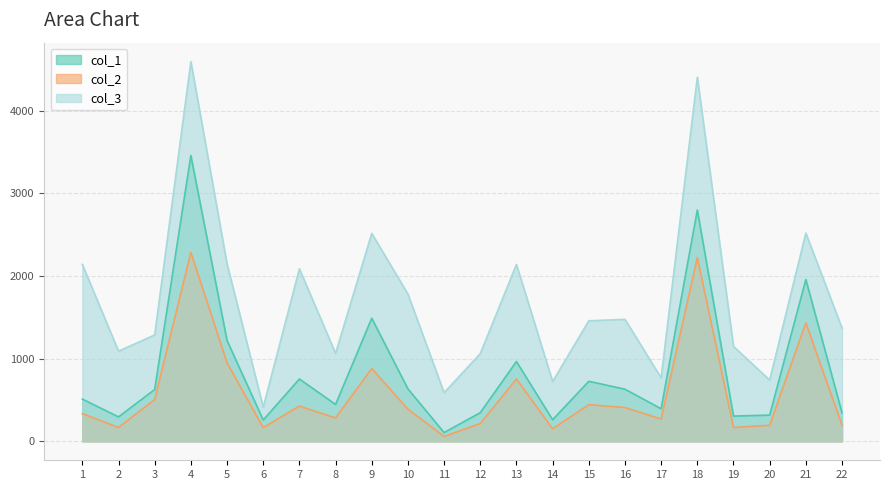

List the labels in order of col_1 value, largest first.

4, 18, 21, 9, 5, 13, 7, 15, 10, 16, 3, 1, 8, 17, 12, 22, 20, 19, 2, 14, 6, 11